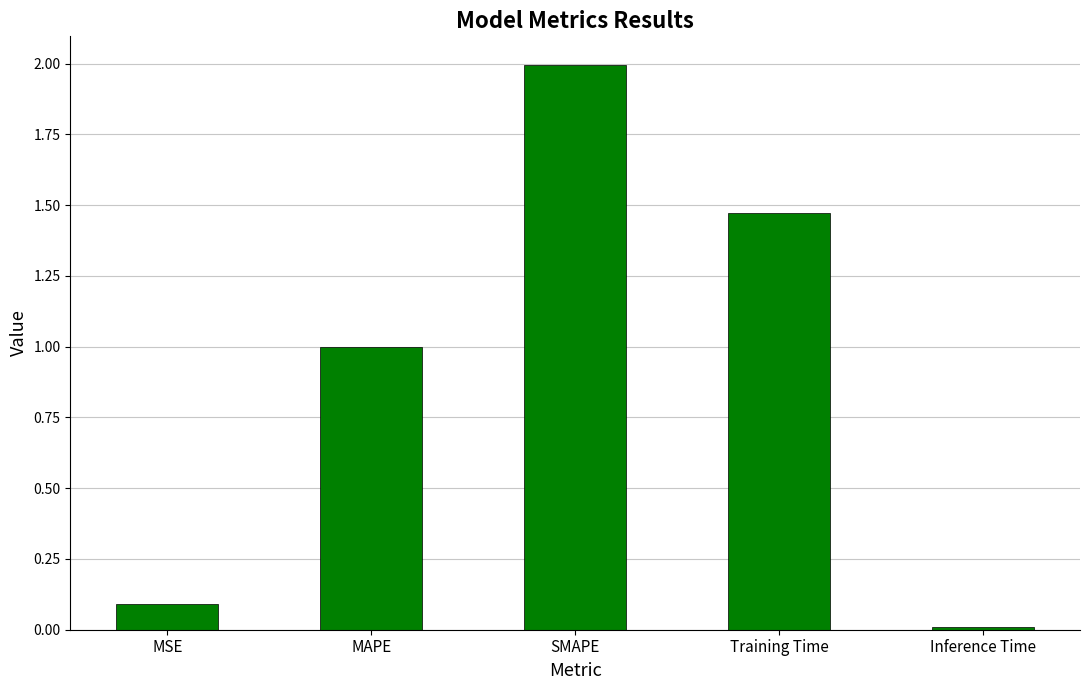

How many series are shown in this chart?

1